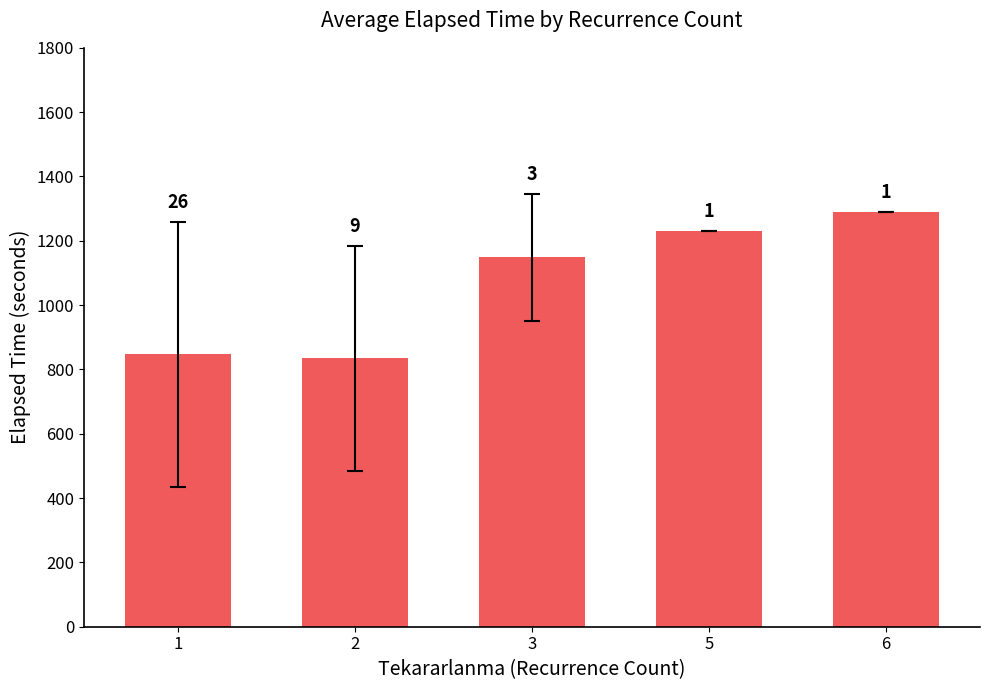

What is the greatest value displayed?

1290